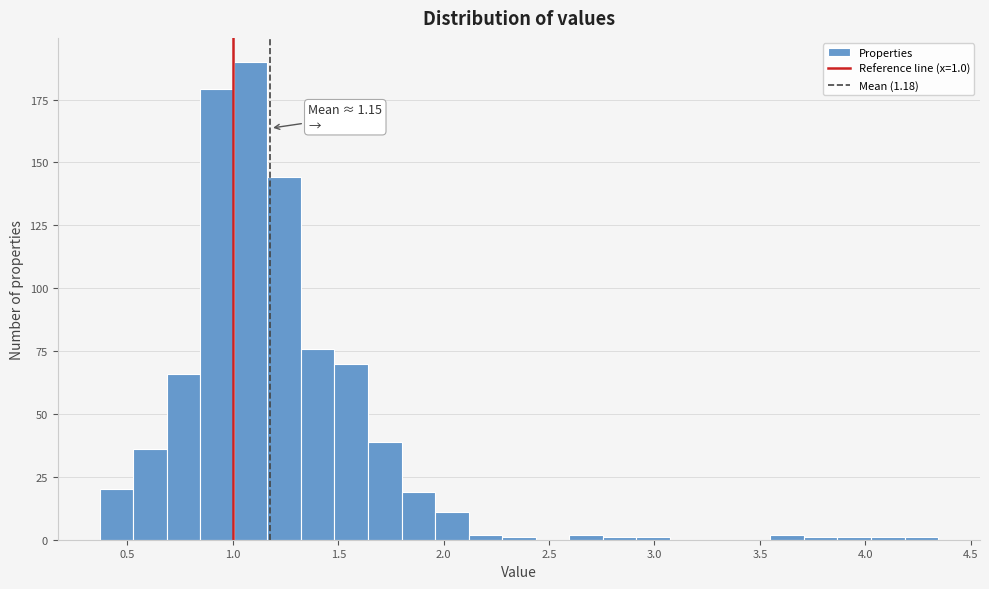

Around what value on the x-axis is the tallest bar? Give the approximate position of its centre, as read against the axis.

1.10